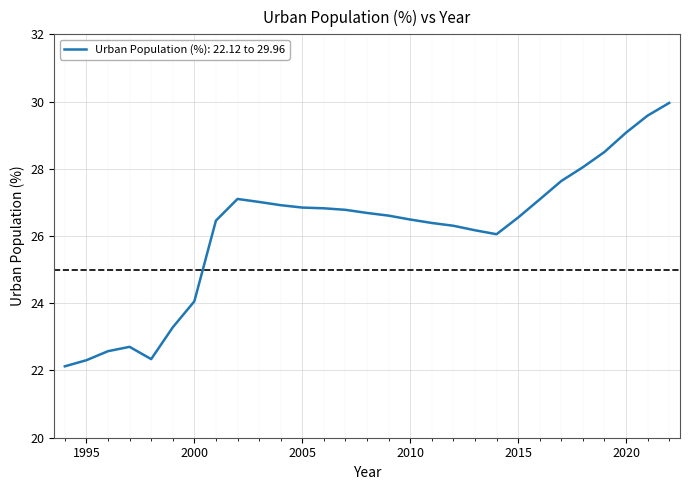

What is the greatest value displayed?

30.0